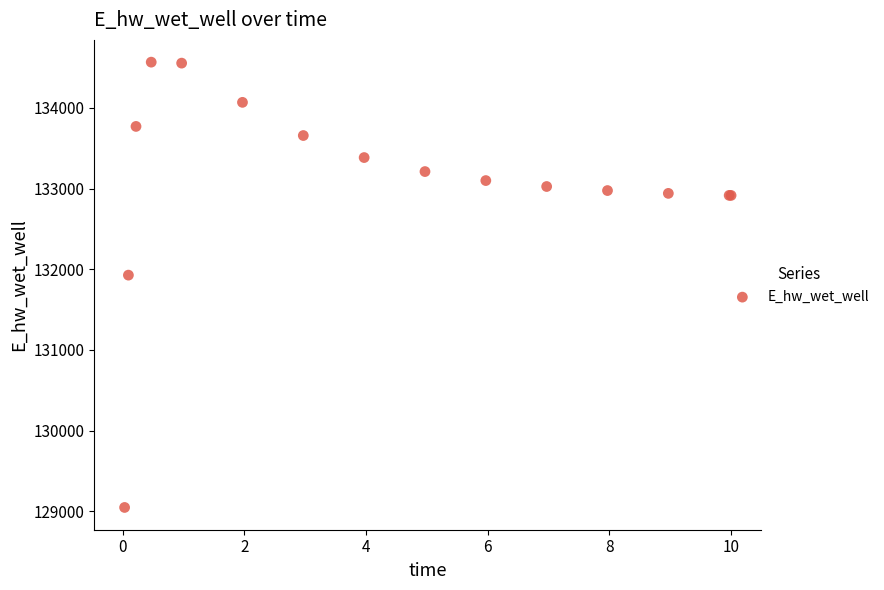

What Y value in the scatter plot is closest to 131806?

131926.4